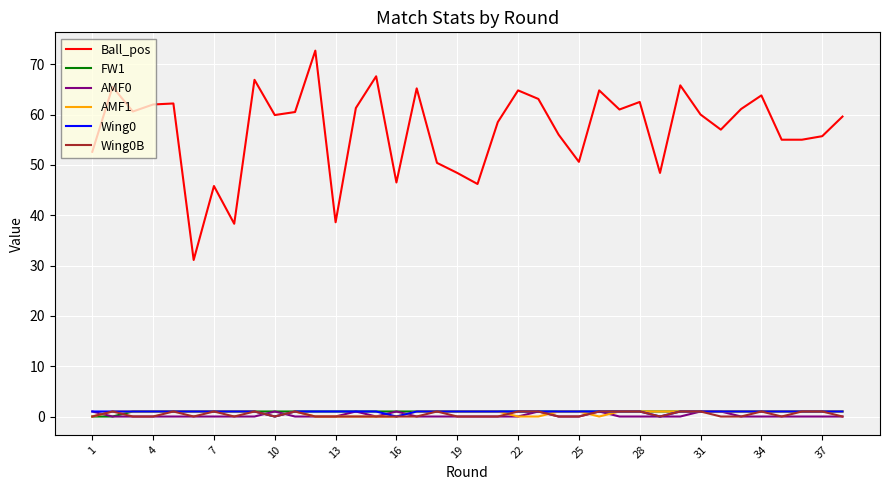

True or false: FW1 and Ball_pos intersect in this chart.

False